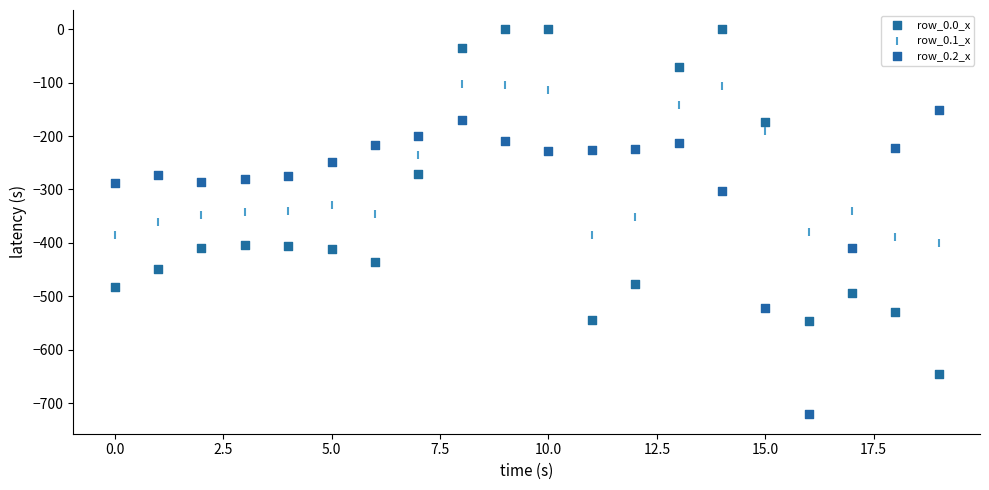

Which series reaches the minimum Y coordinate?

row_0.2_x